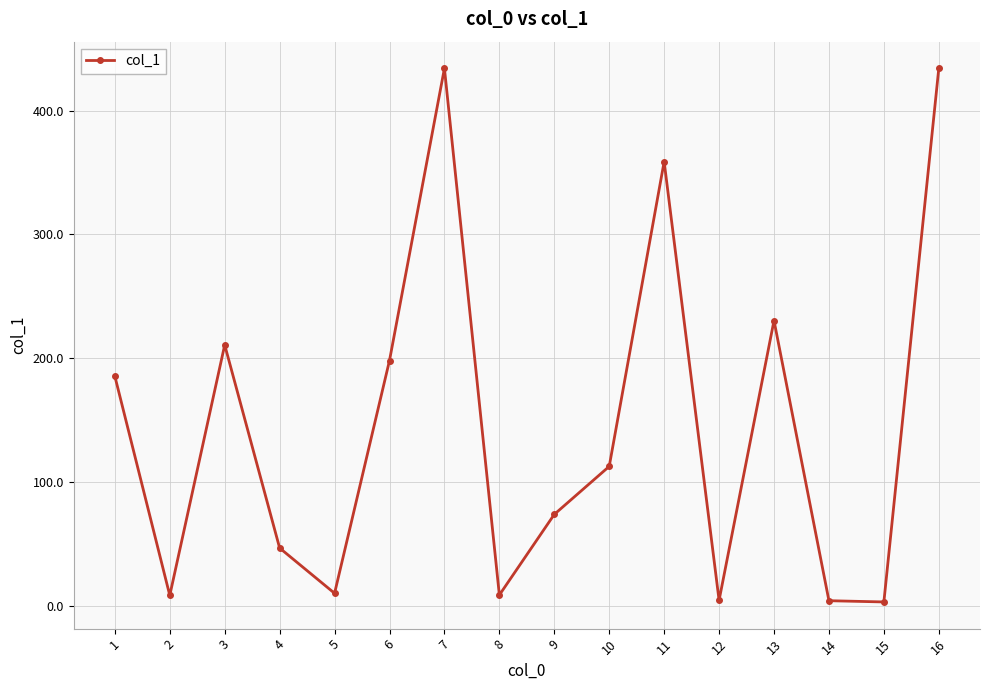

Where does the data first go above 112?

1